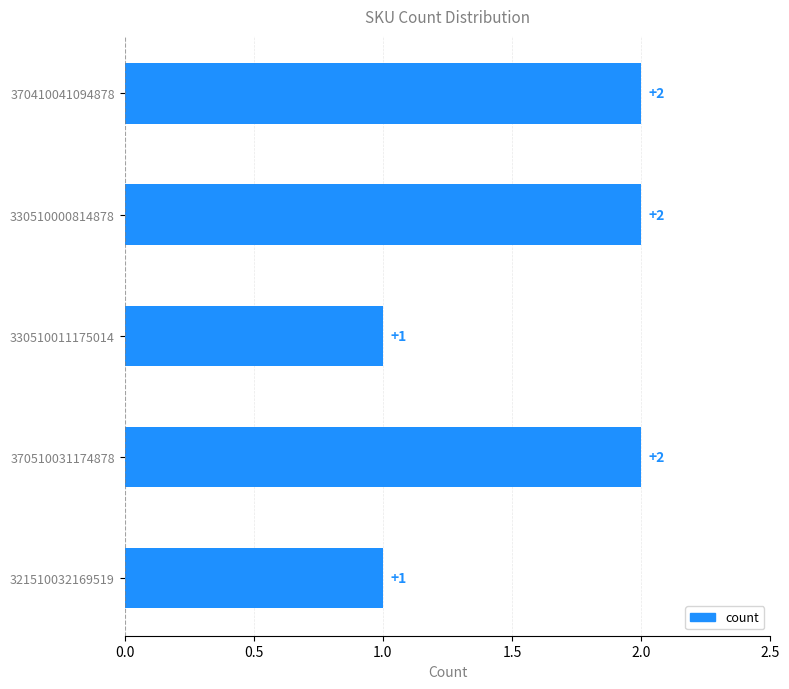

True or false: the data shows 2 at 370410041094878.

True